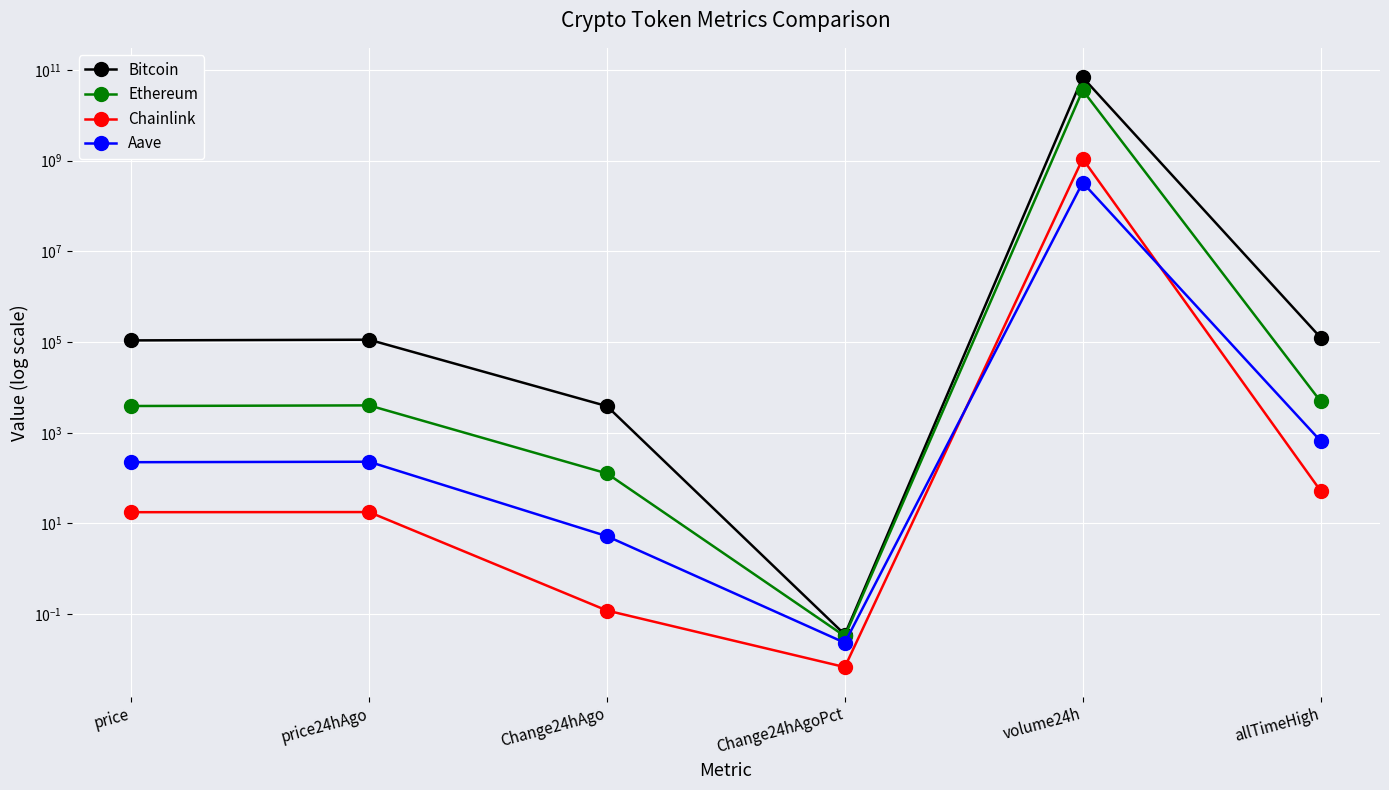

At how many categories does at least one series exceed 22010152362?

1